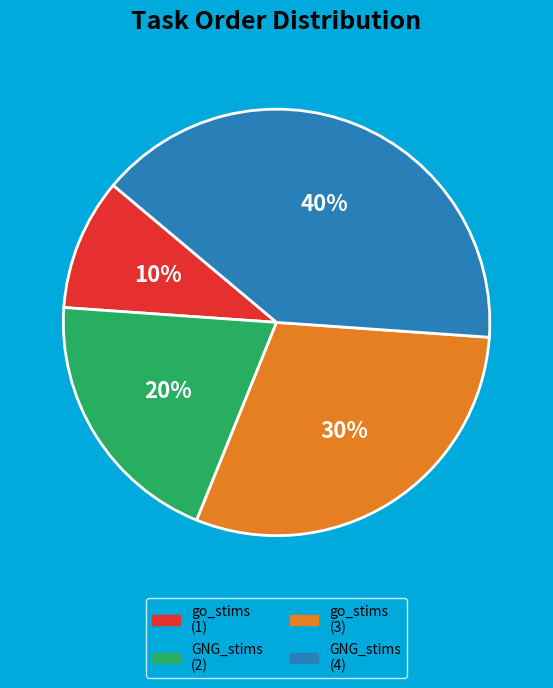

Count the number of slices in the pie.

4